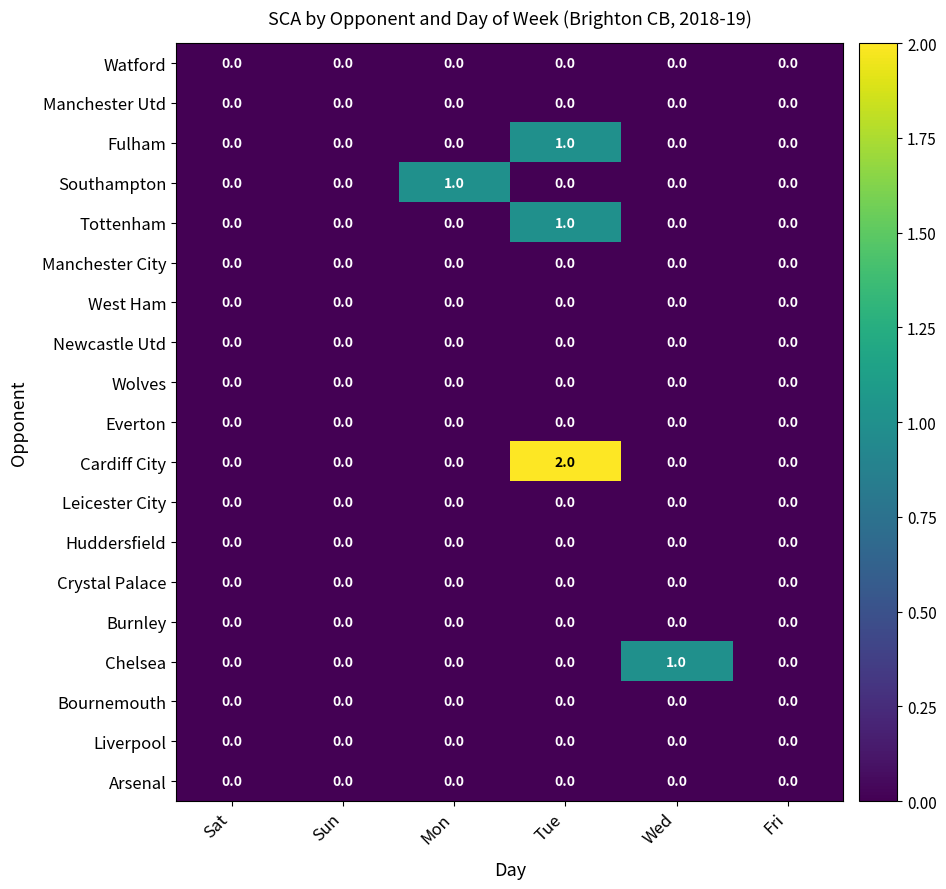

True or false: Burnley has a value of 0 at Mon.

True